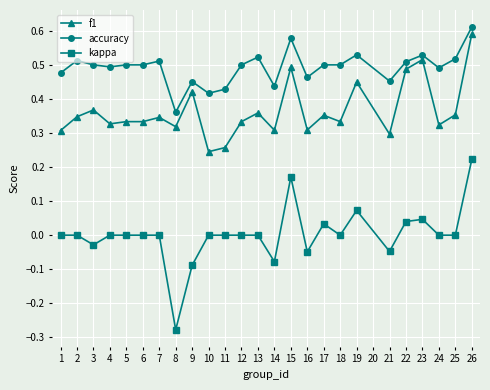

True or false: kappa and accuracy cross at least once.

False